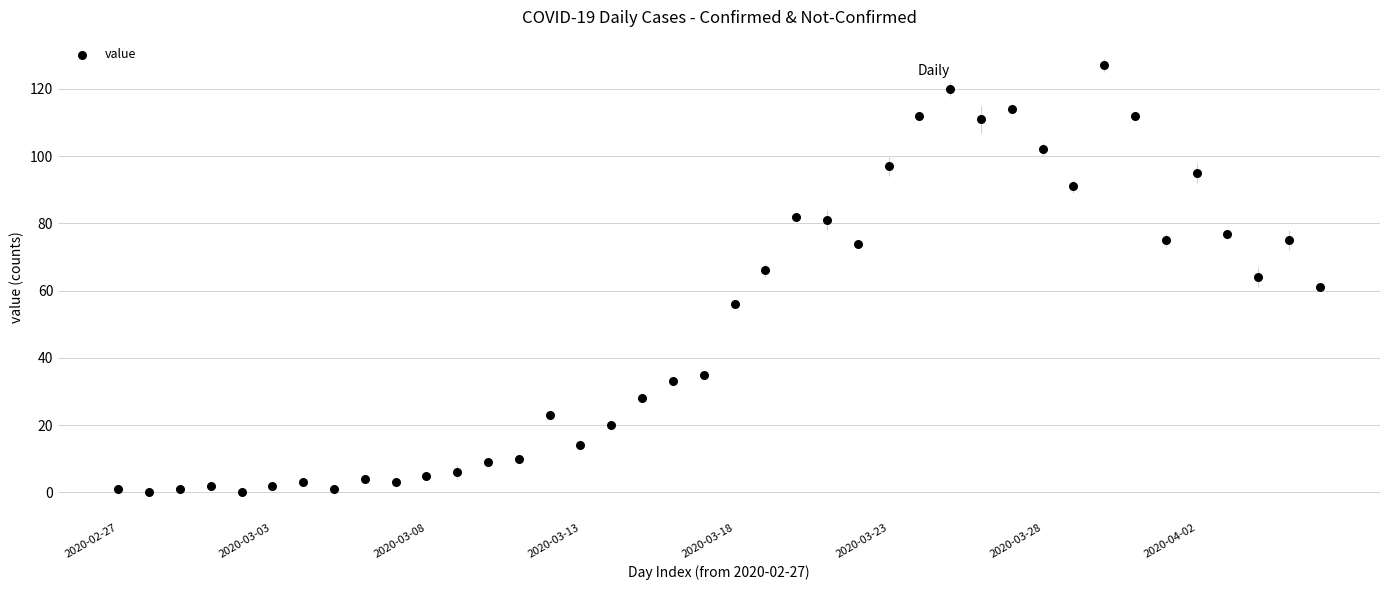

What is the range of Y values (max minus min)?

127